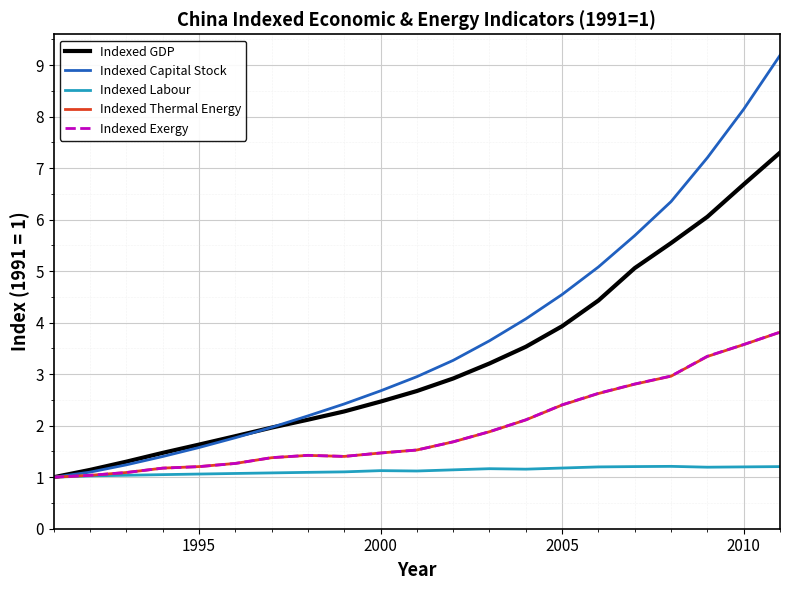

True or false: Indexed Capital Stock has more than 2 points higher than both neighbors.

False